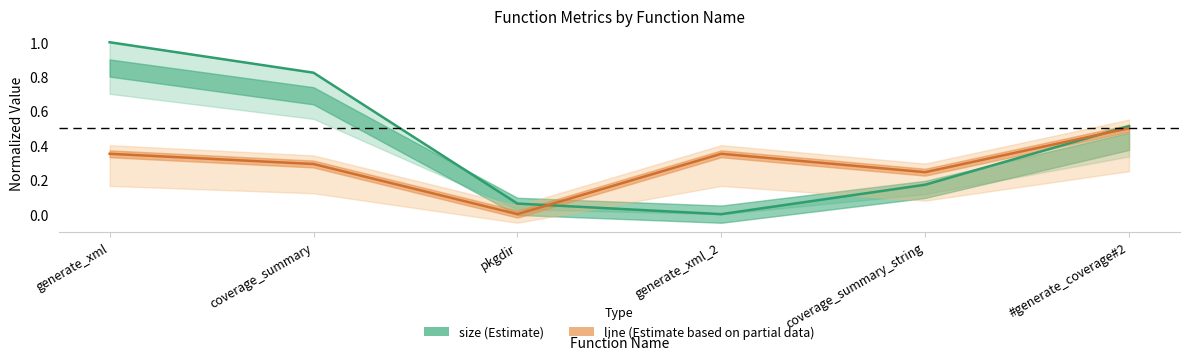

How many interior local valleys does the size series have?

1